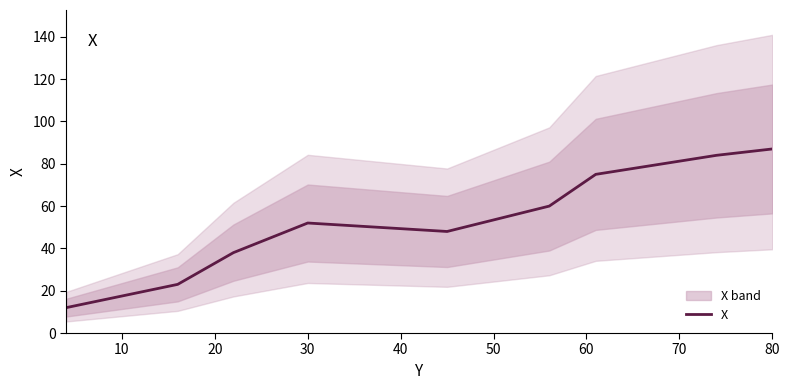

Reading right to left, transcribe all the data shown in this chart.

87	84	75	60	48	52	38	23	12